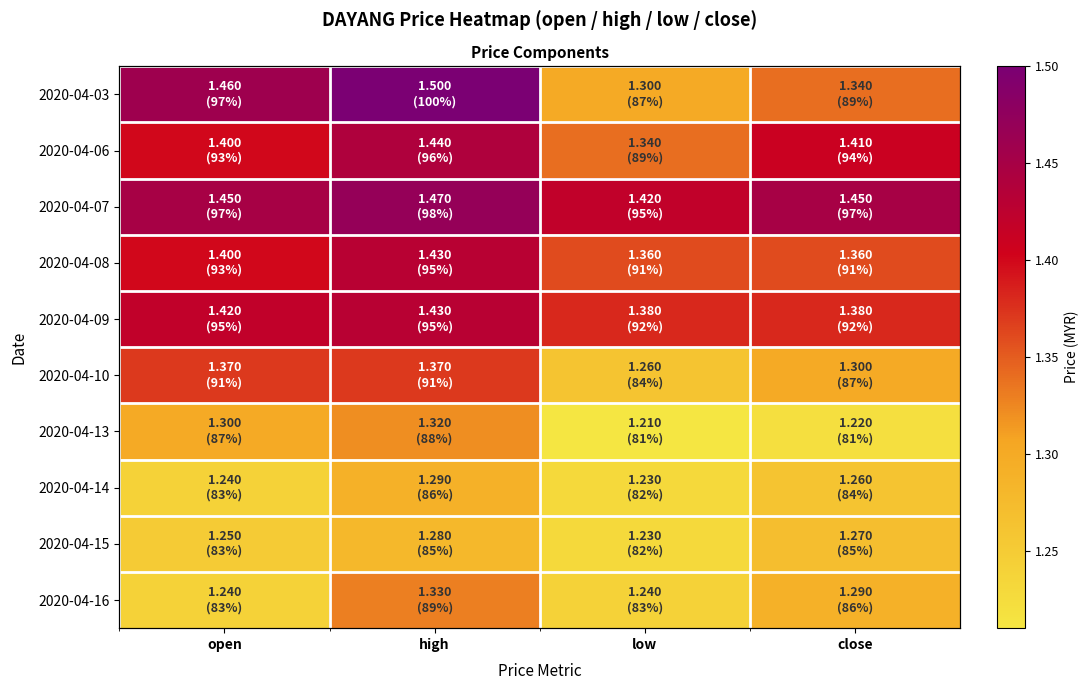

Is the value of 2020-04-06 at open greater than the value of 2020-04-09 at open?

No